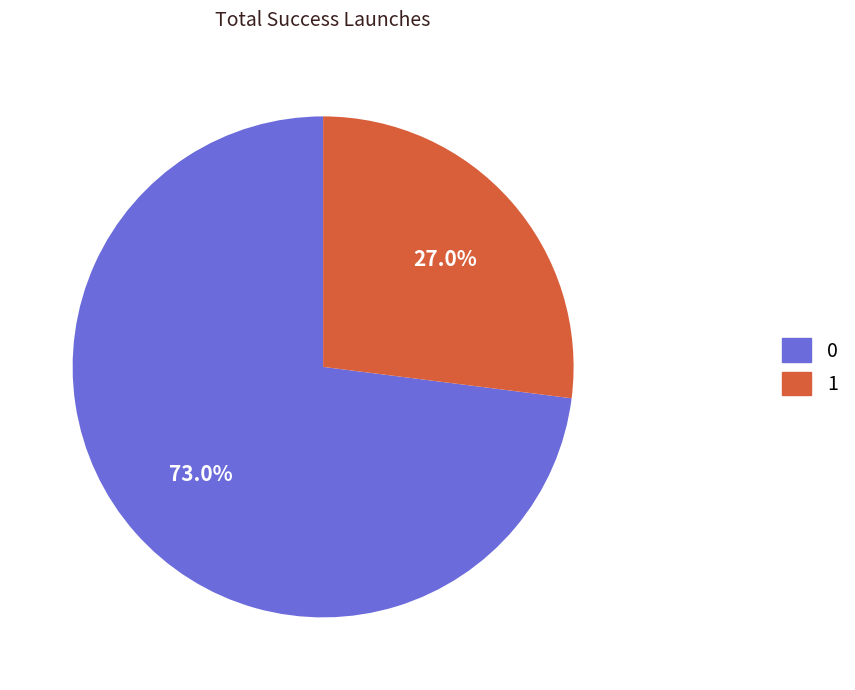

How much of the chart is everything except 1?

73.0%